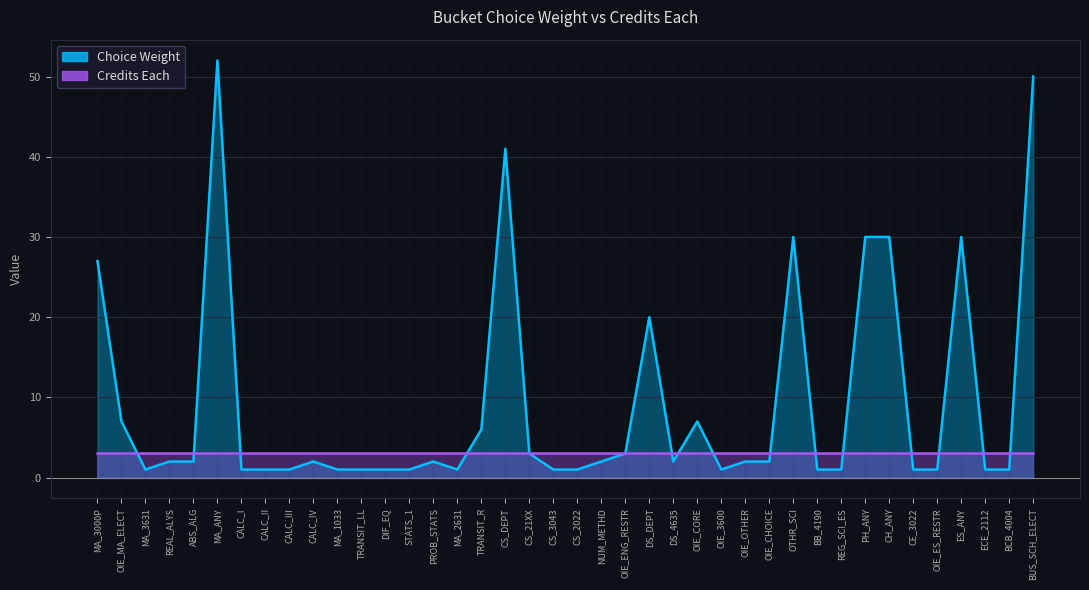

What is the sum of all values?

370